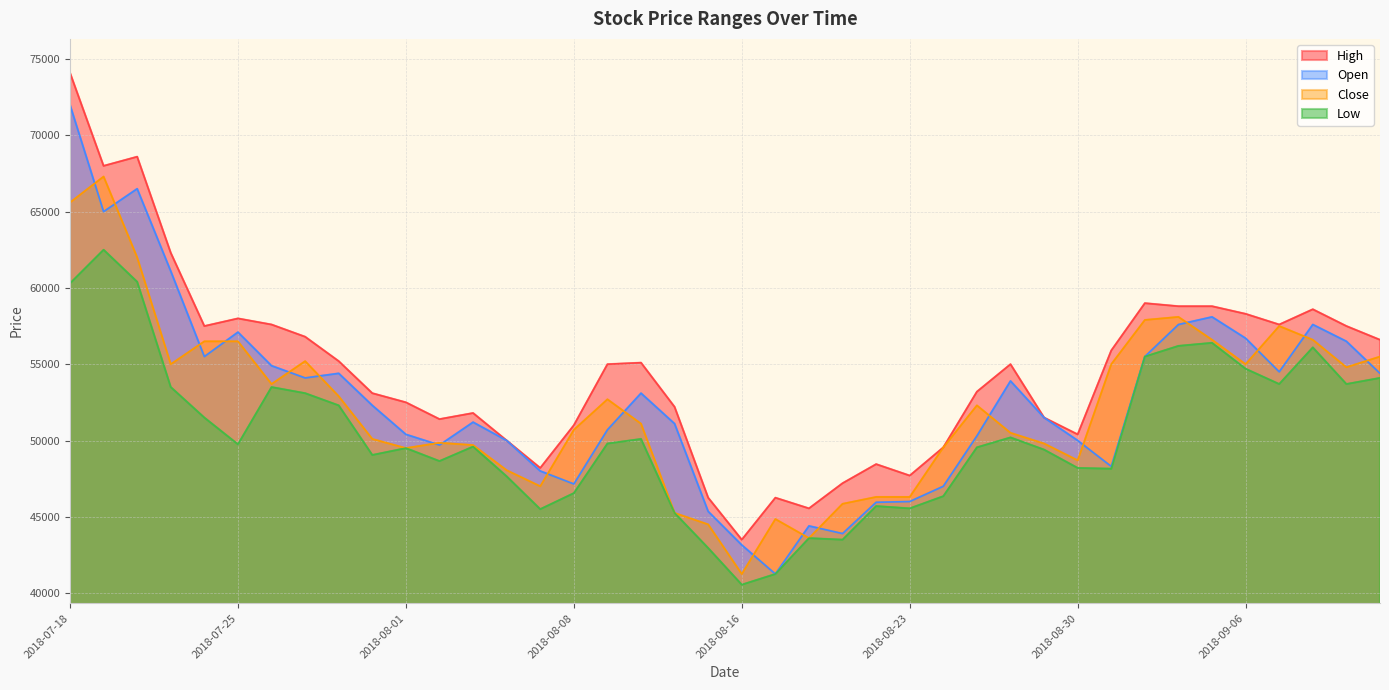

What is the difference between the maximum and second lowest values in the Close series?

23700